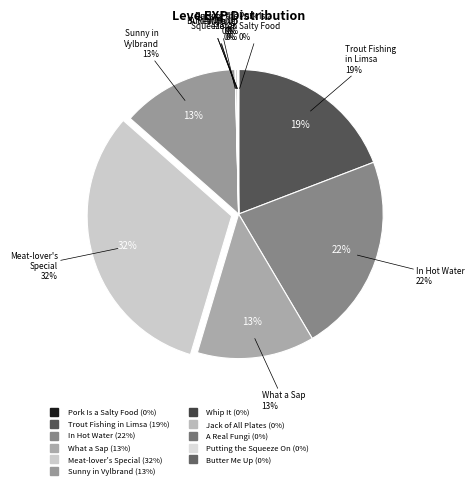

Which slice is the smallest?

Pork Is a Salty Food